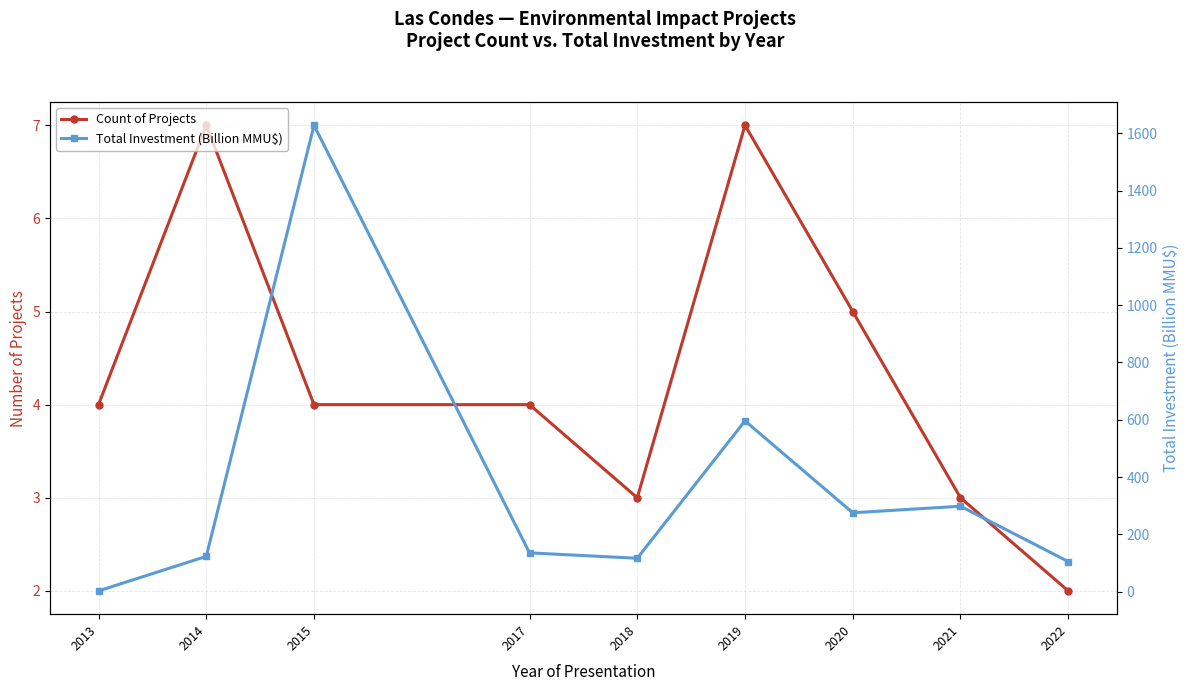

Which series ends up on top after the final intersection of Total Investment (Billion MMU$) and Count of Projects?

Total Investment (Billion MMU$)